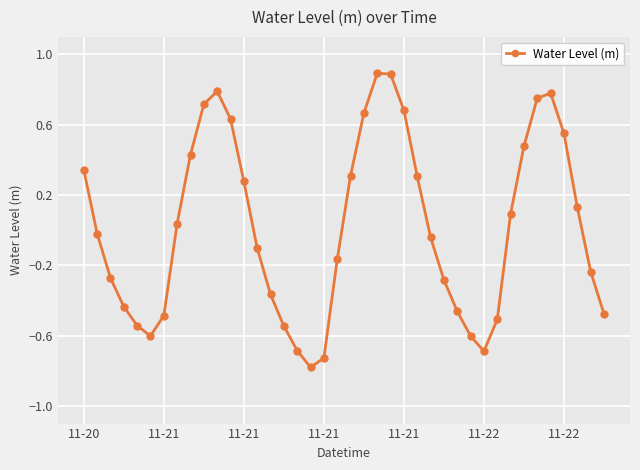

How many negative values are there?

21